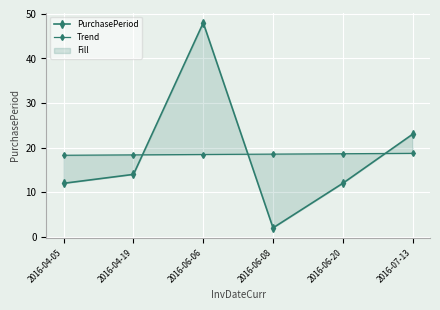

How many data points in PurchasePeriod are above 14?

2